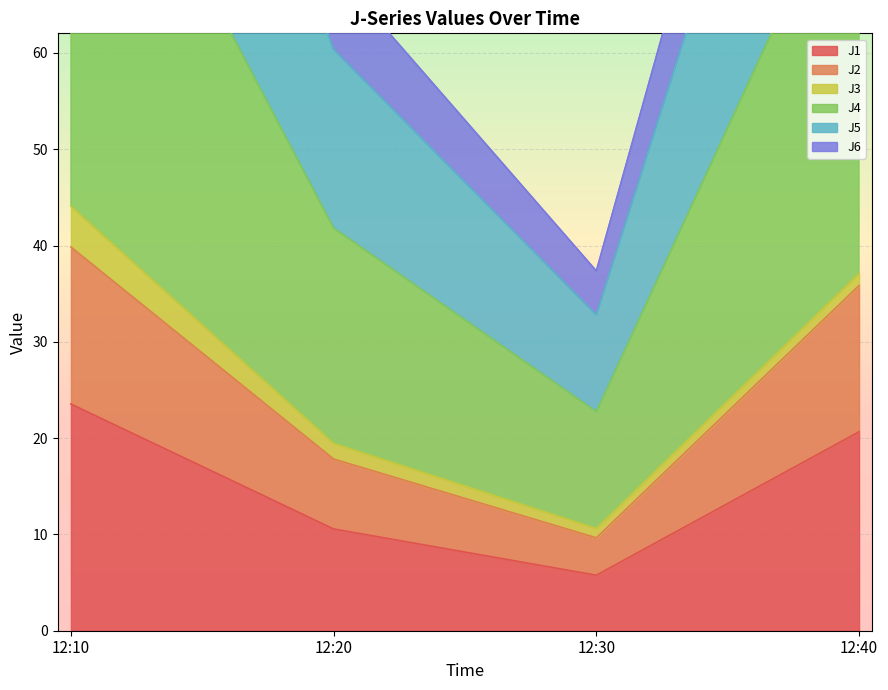

List the labels in order of J6 value, smallest first.

12:30, 12:20, 12:40, 12:10